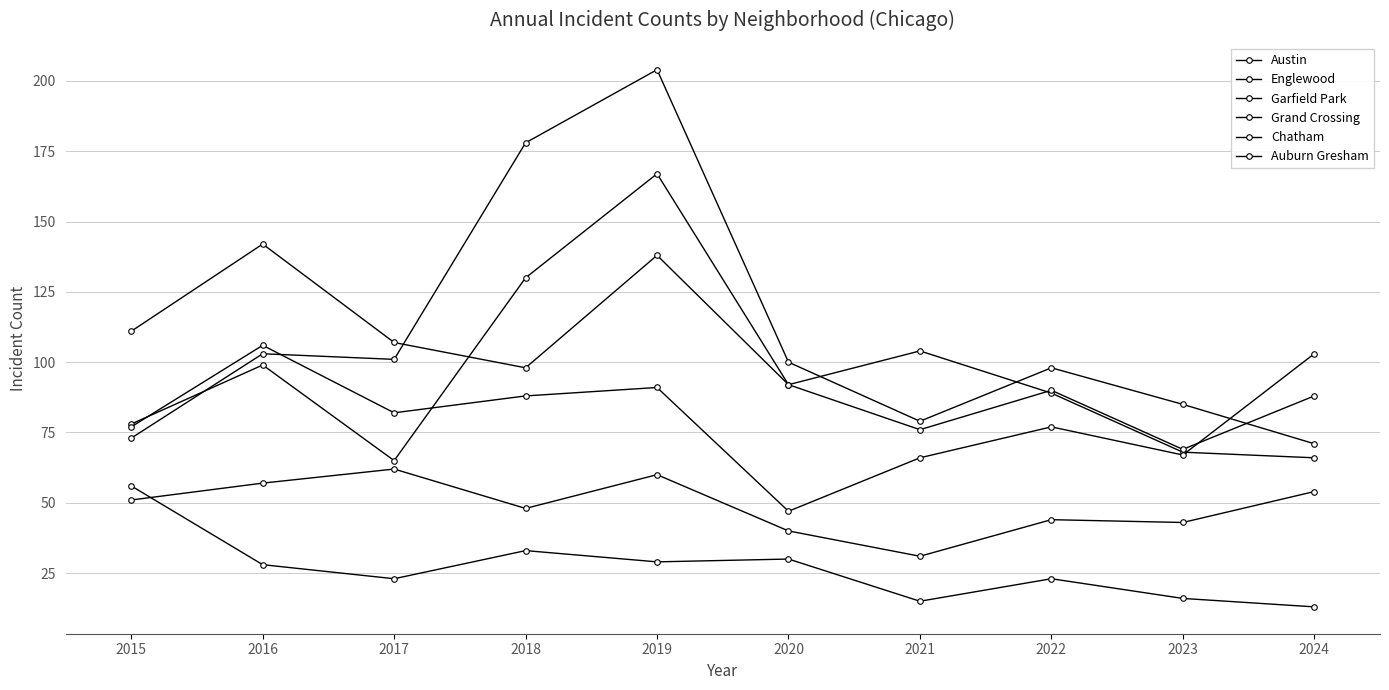

Is this an area chart (filled region under the line)?

No